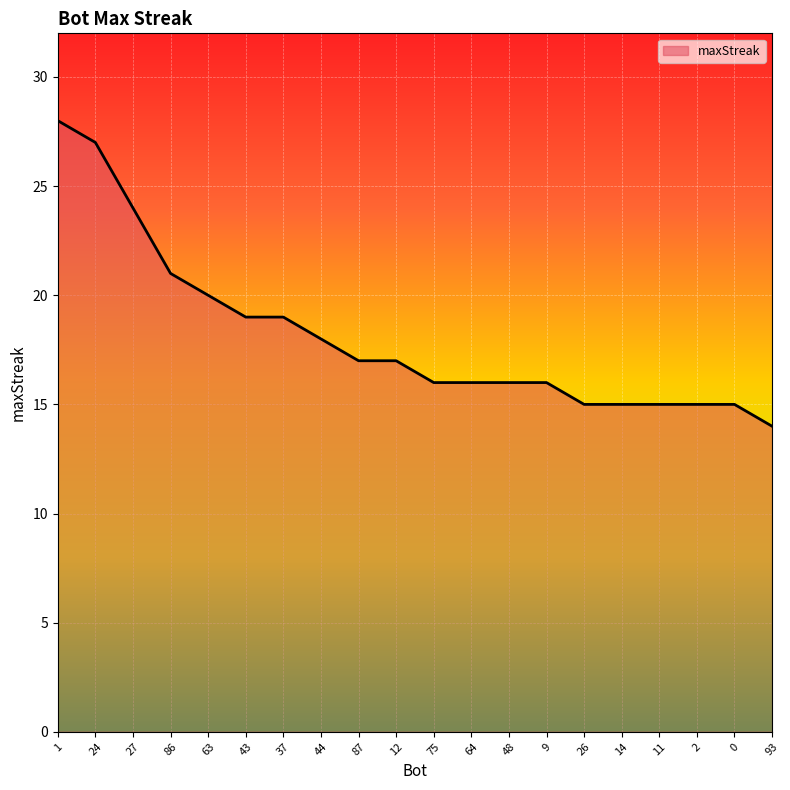

What position from the right is 26?

6